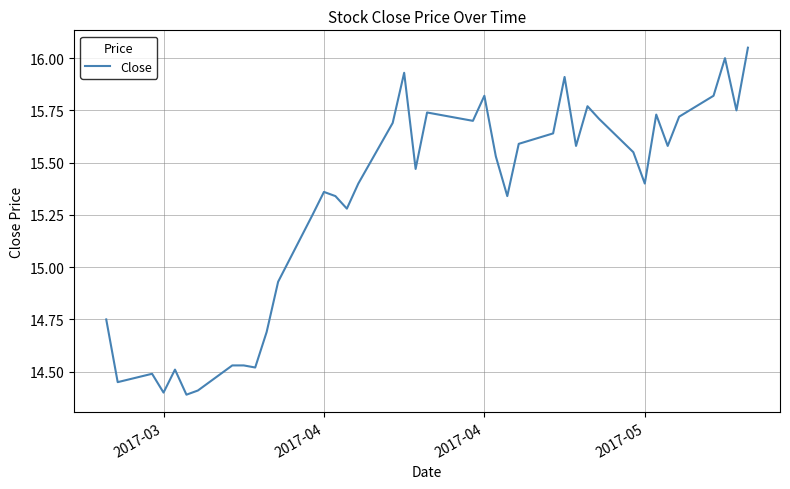

What is the difference between the maximum and minimum values?

1.7